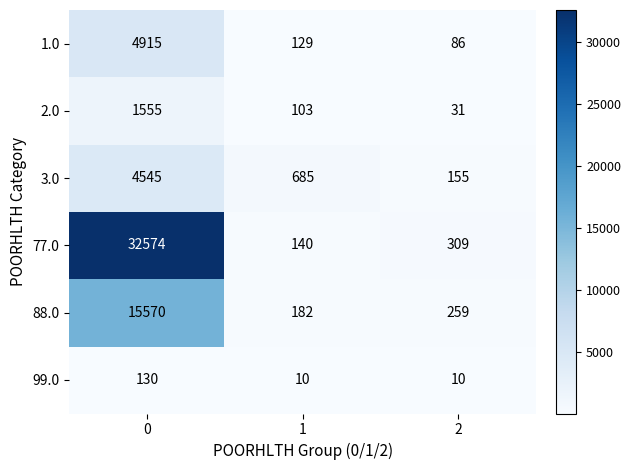

What is the highest value of the 99.0 series?

130